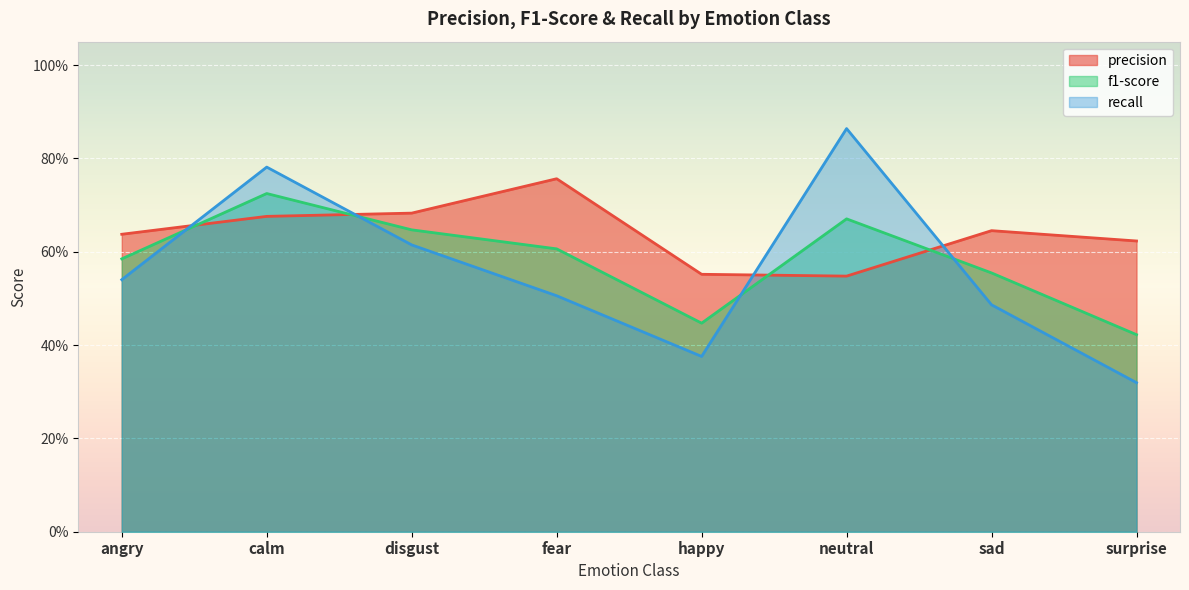

Which has a higher value, angry or happy?

angry